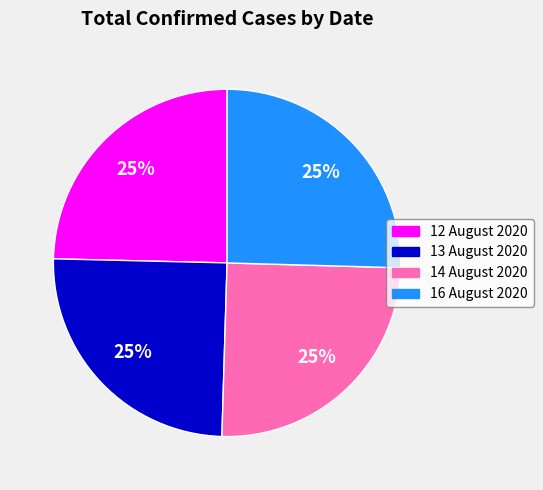

Is there any slice that represents more than half of the pie?

No